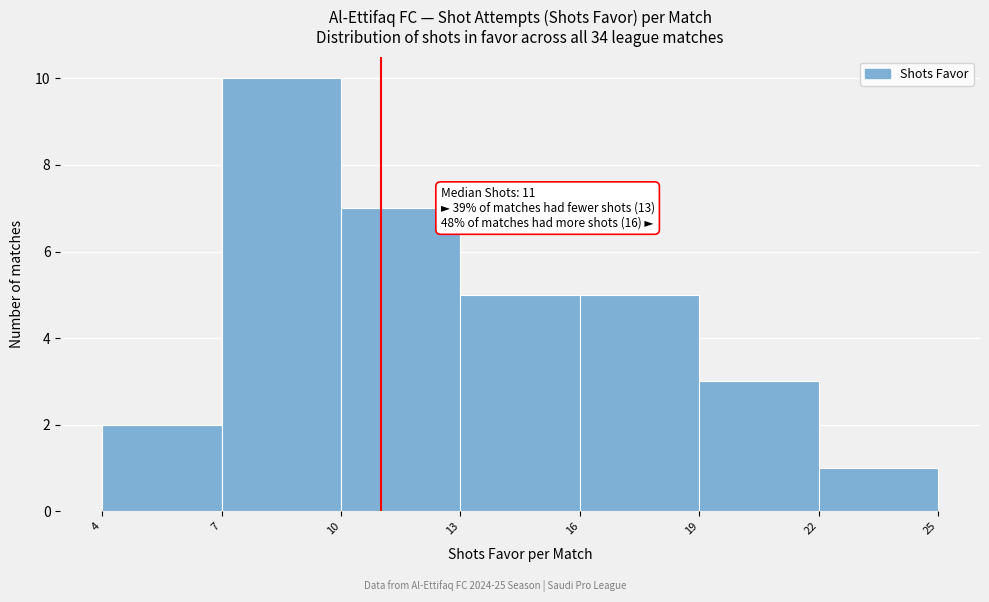

Over which range of the x-axis is the bar tallest?

7 to 10